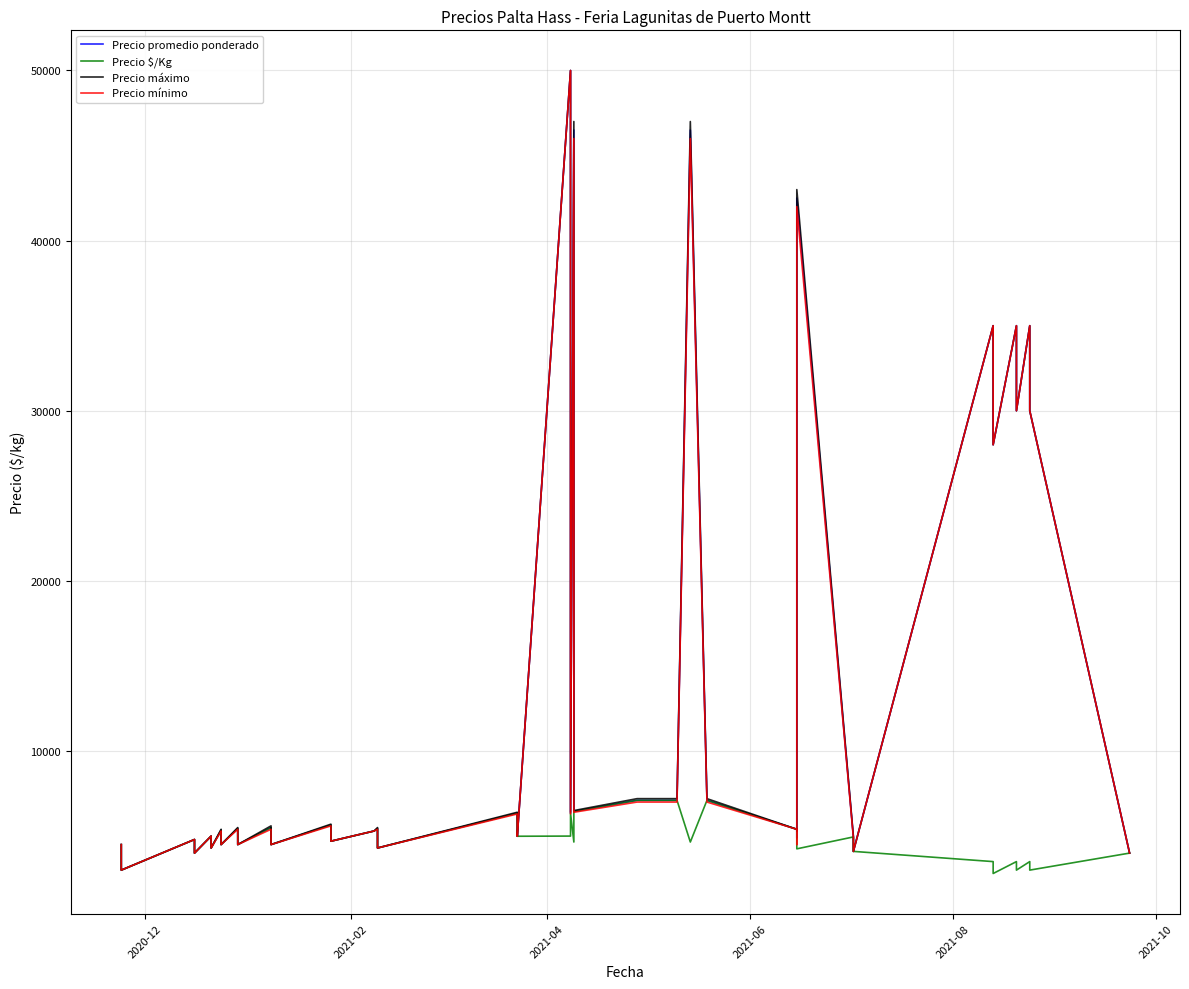

Is it true that Precio $/Kg equals 5768 at 35?

False